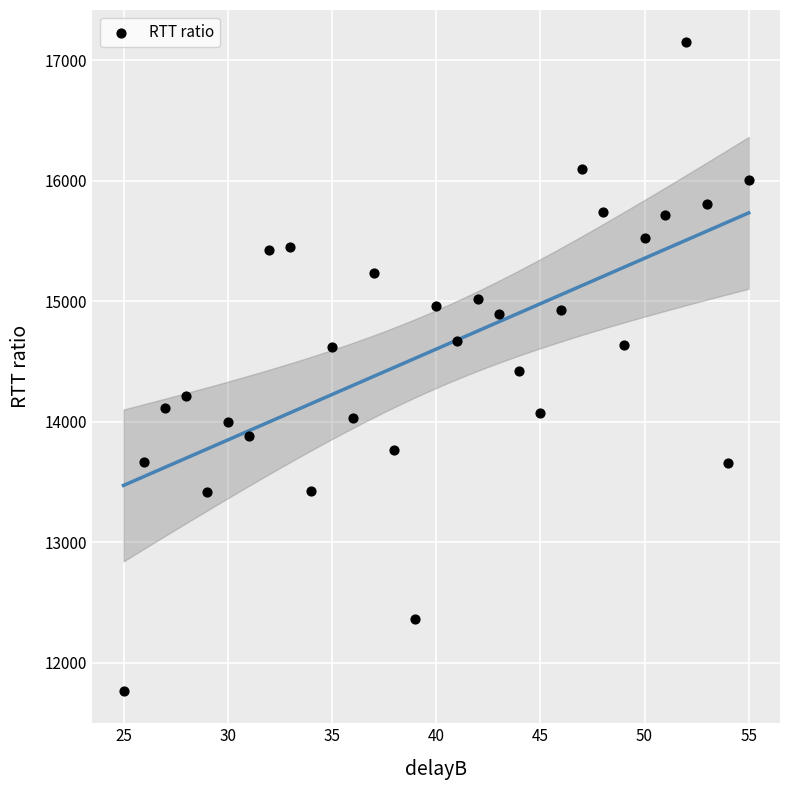

What is the range of X values (max minus min)?

30